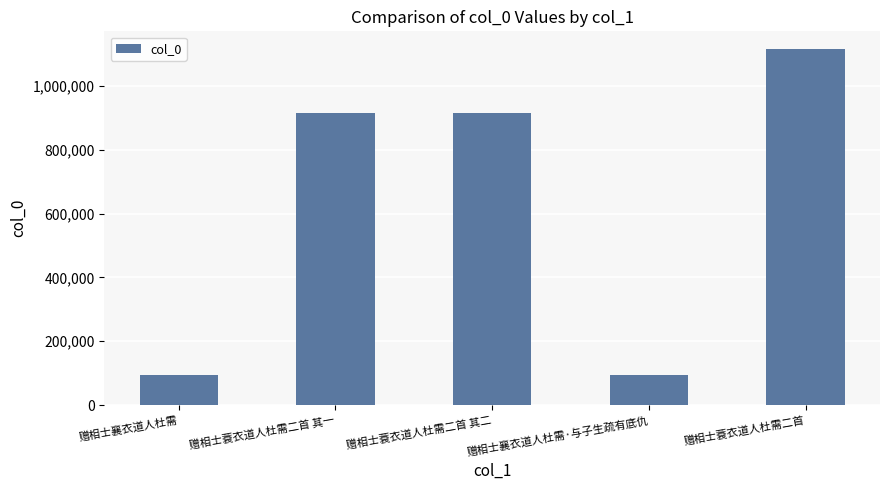

What is the ratio of the value at 赠相士蓑衣道人杜需二首 to the value at 赠相士襄衣道人杜需?

11.8